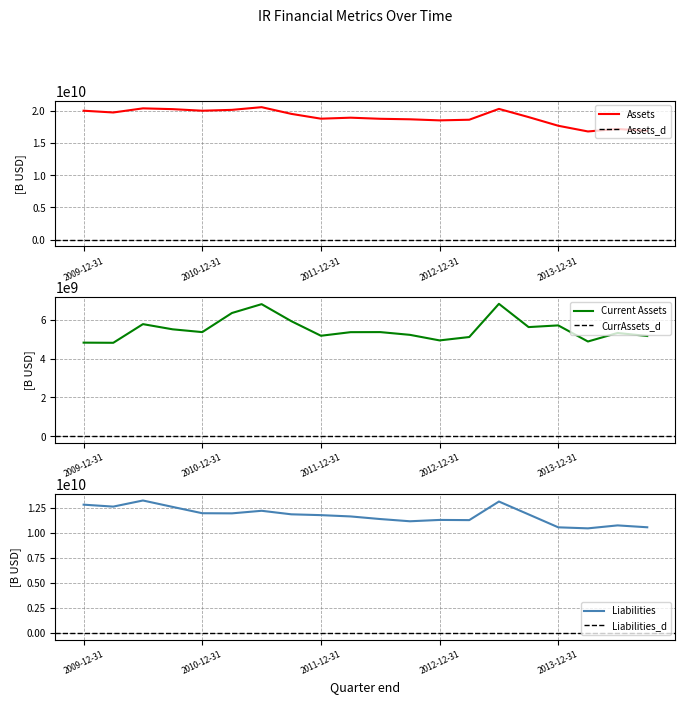

At which category does Current Assets reach its first local peak?

2010-06-30